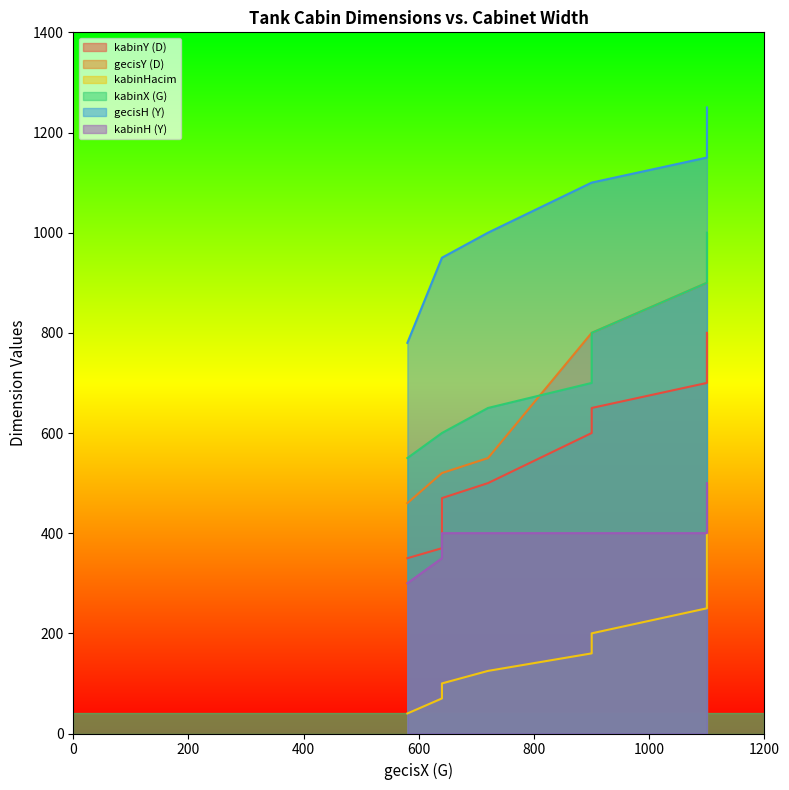

Between 1100 and 640, which is larger?

1100